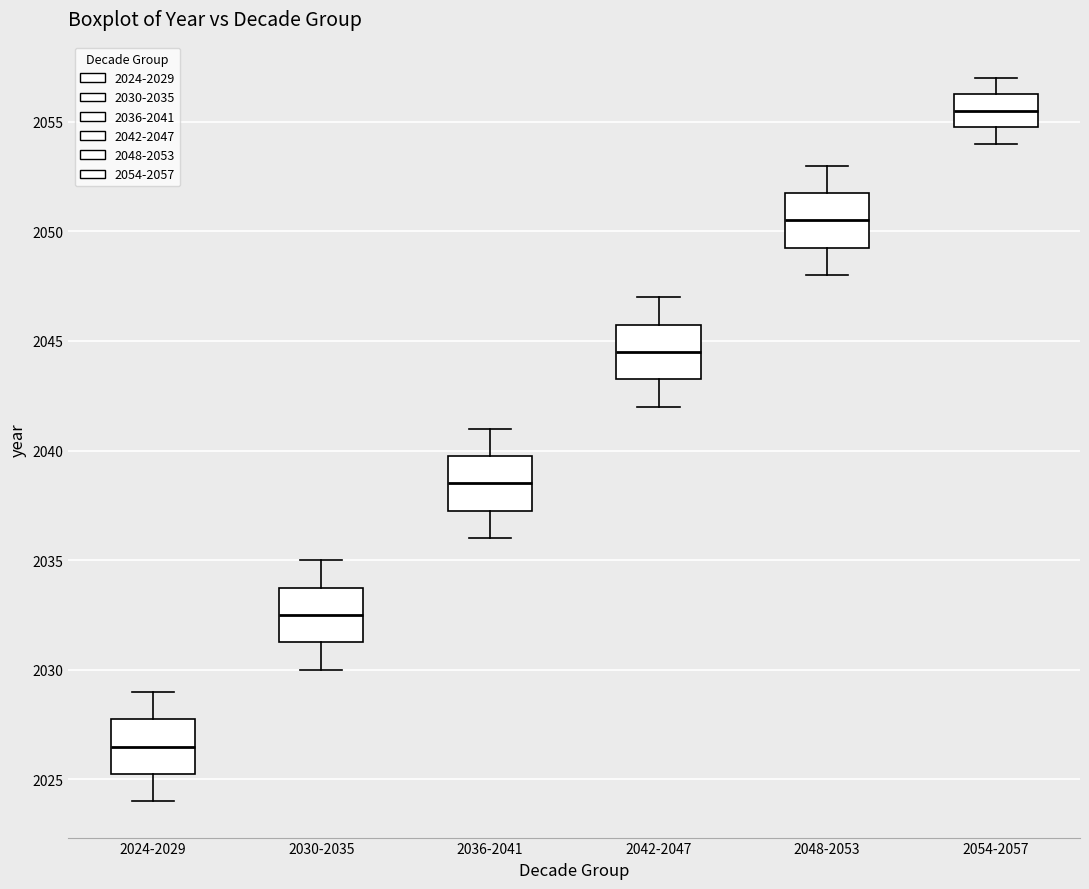

Which box's median line is the lowest?

2024-2029